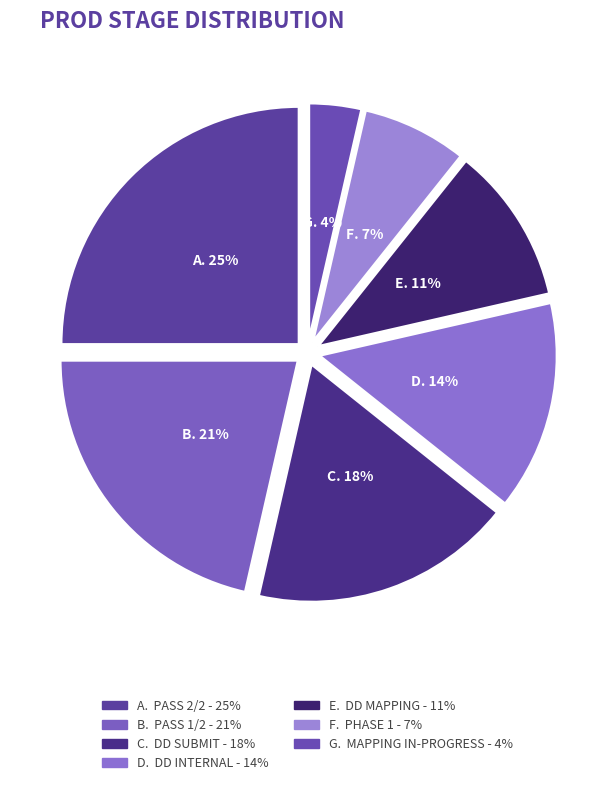

How many segments does this pie chart have?

7